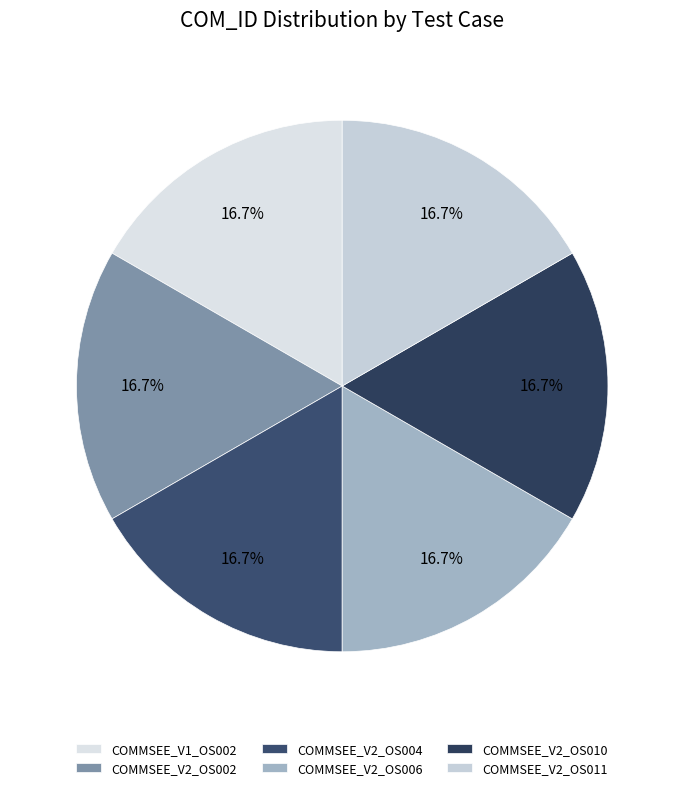

To the nearest percent, what portion does COMMSEE_V2_OS006 represent?

17%